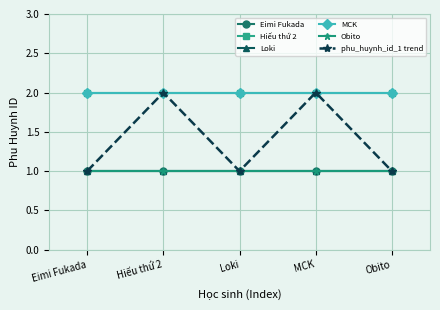

Reading right to left, list all the values displayed in this chart.

Eimi Fukada: Obito=1	MCK=1	Loki=1	Hiếu thứ 2=1	Eimi Fukada=1
Hiếu thứ 2: Obito=2	MCK=2	Loki=2	Hiếu thứ 2=2	Eimi Fukada=2
Loki: Obito=1	MCK=1	Loki=1	Hiếu thứ 2=1	Eimi Fukada=1
MCK: Obito=2	MCK=2	Loki=2	Hiếu thứ 2=2	Eimi Fukada=2
Obito: Obito=1	MCK=1	Loki=1	Hiếu thứ 2=1	Eimi Fukada=1
phu_huynh_id_1 trend: Obito=1	MCK=2	Loki=1	Hiếu thứ 2=2	Eimi Fukada=1